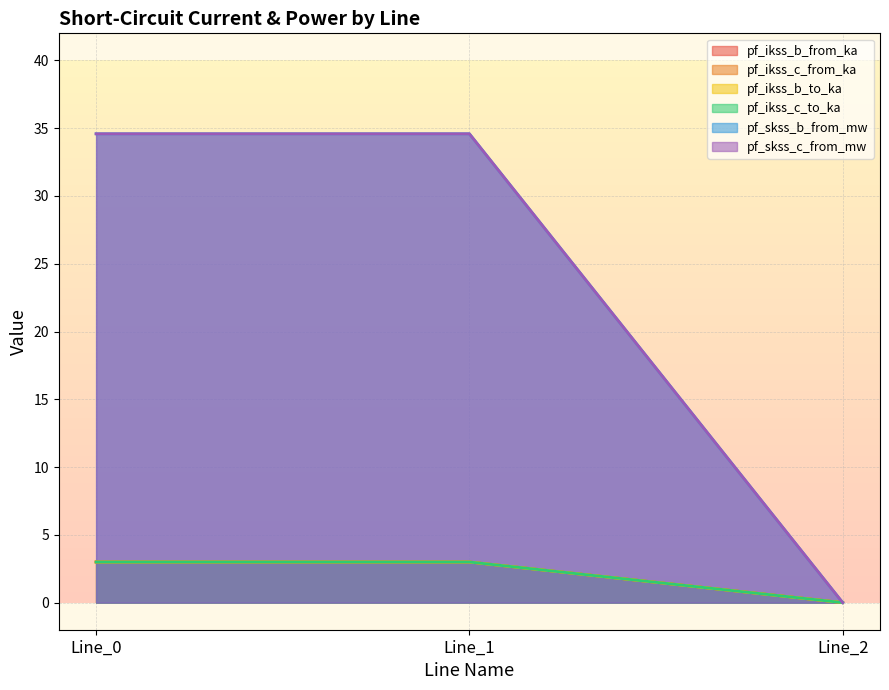

What is the difference between the highest and lowest values at Line_0?

31.6